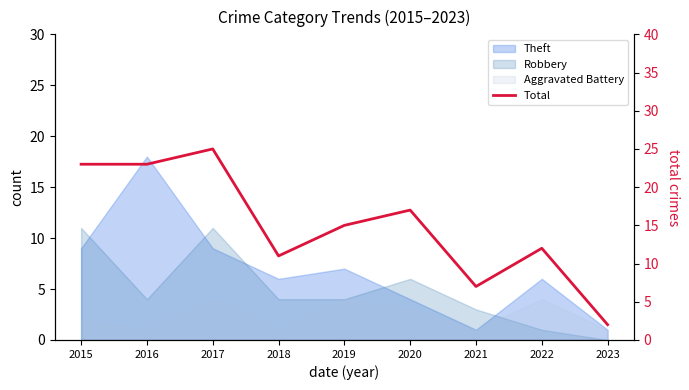

At which label is the value closest to 13?

2022